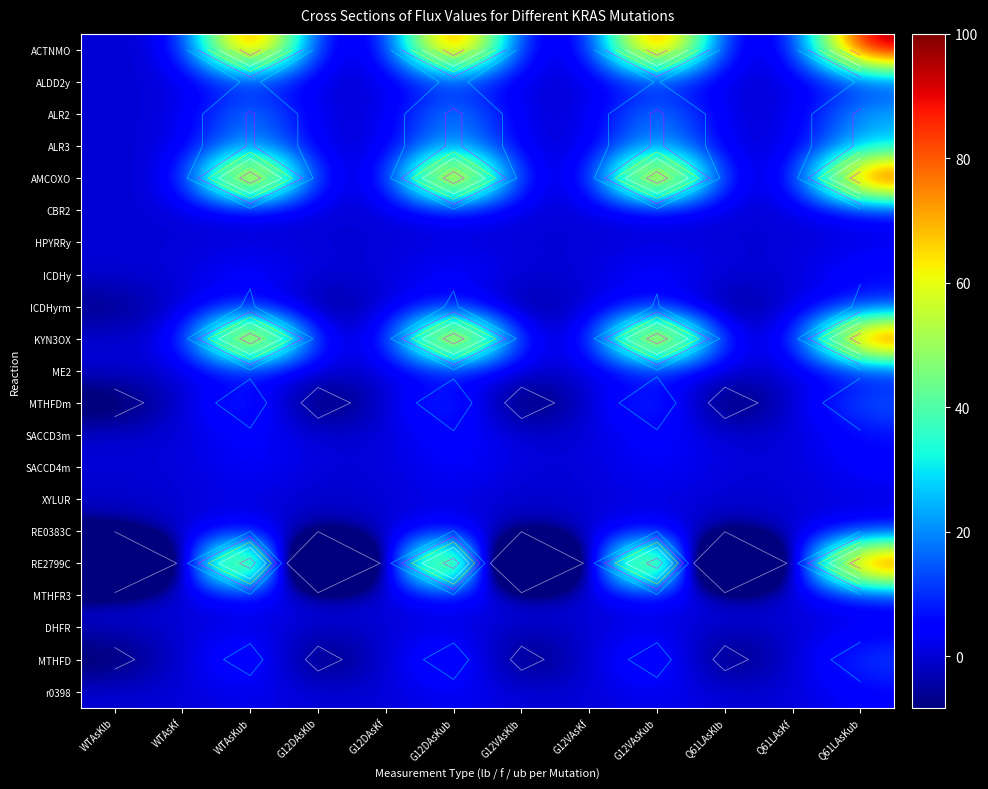

At how many categories does at least one series exceed 93?

4